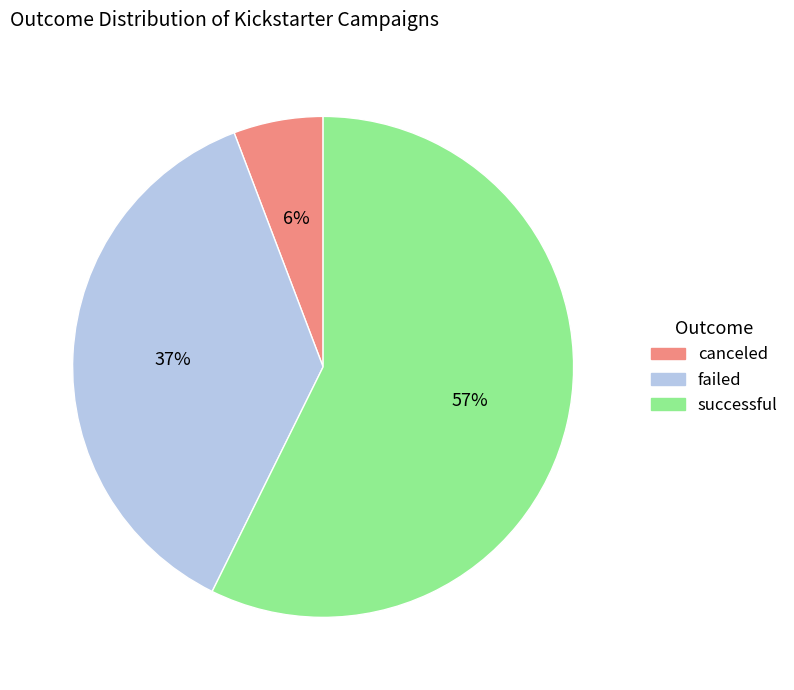

Is successful the majority of the pie?

Yes